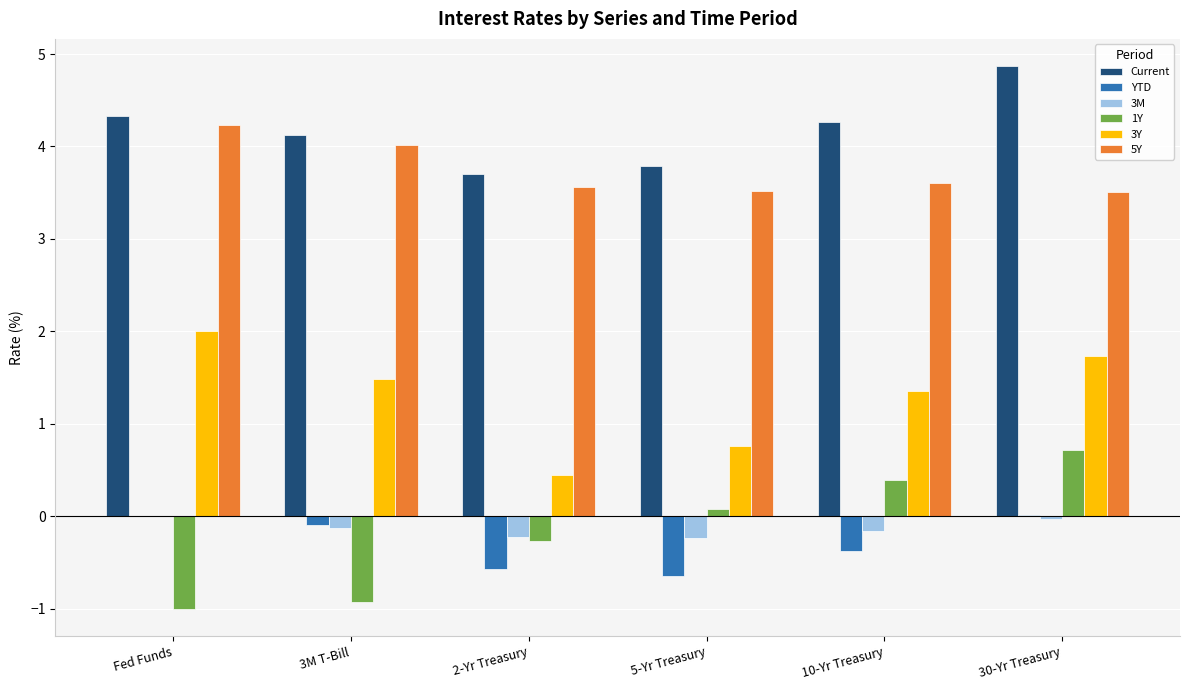

What is the sum of all YTD values?

-1.6